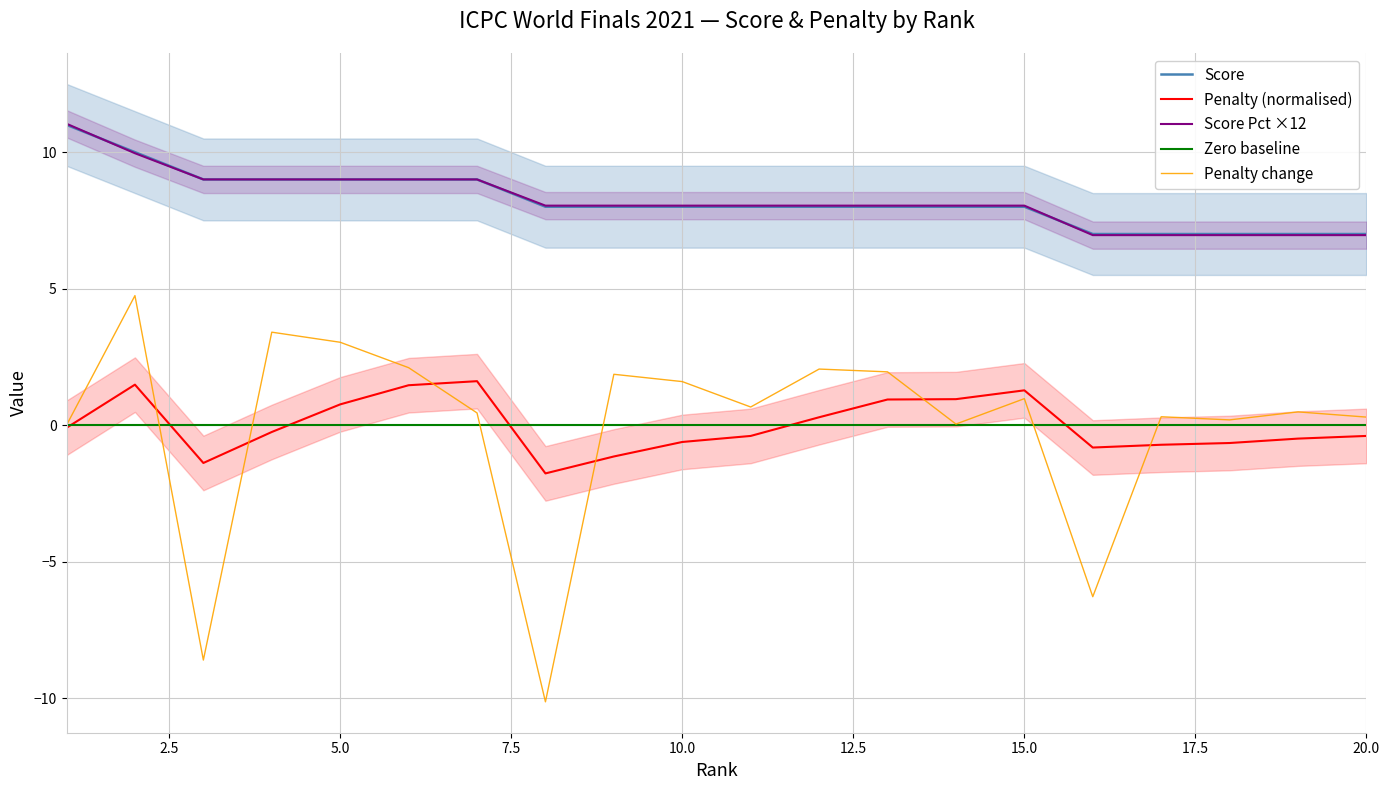

Count the number of categories in the chart.

20